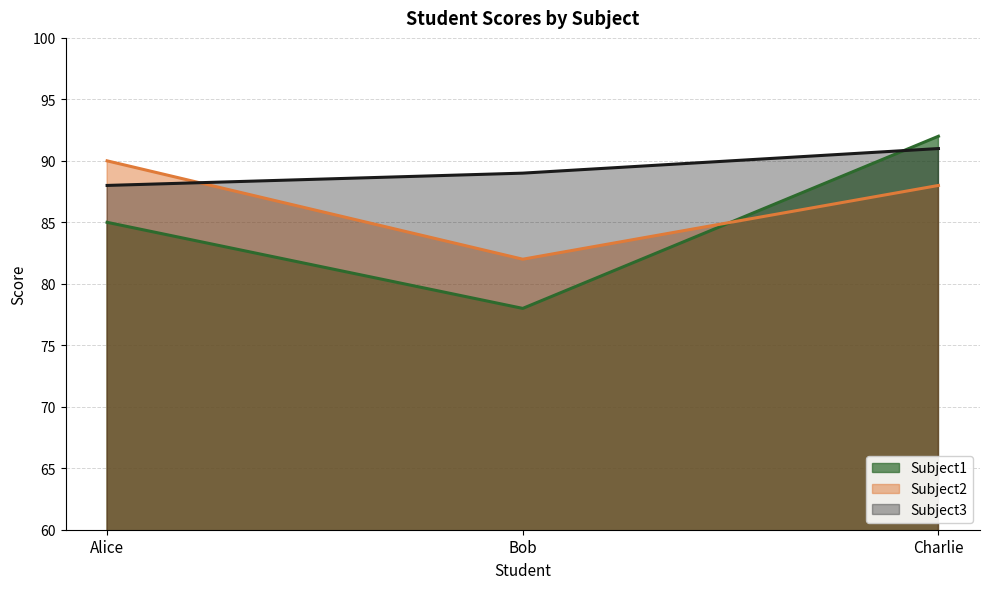

What is the highest value of the Subject1 series?

92